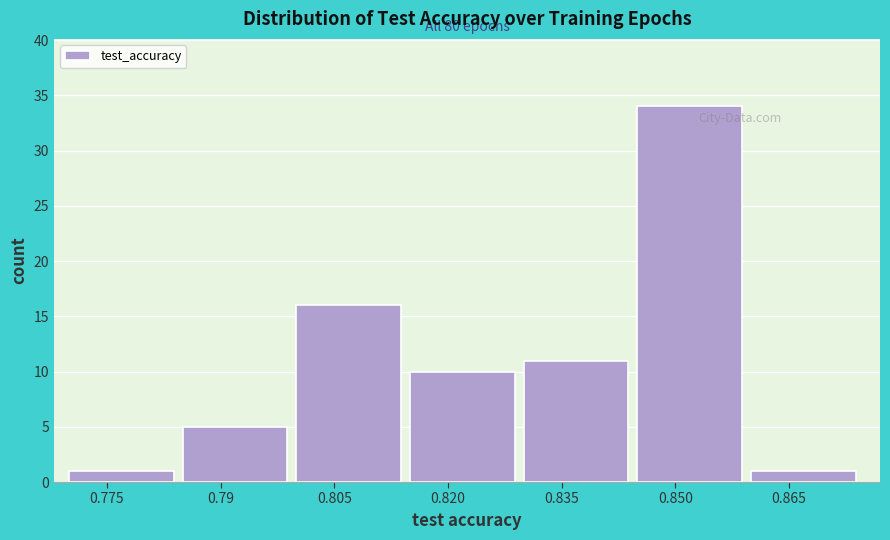

Which range on the x-axis has the tallest bar?

0.845 to 0.860